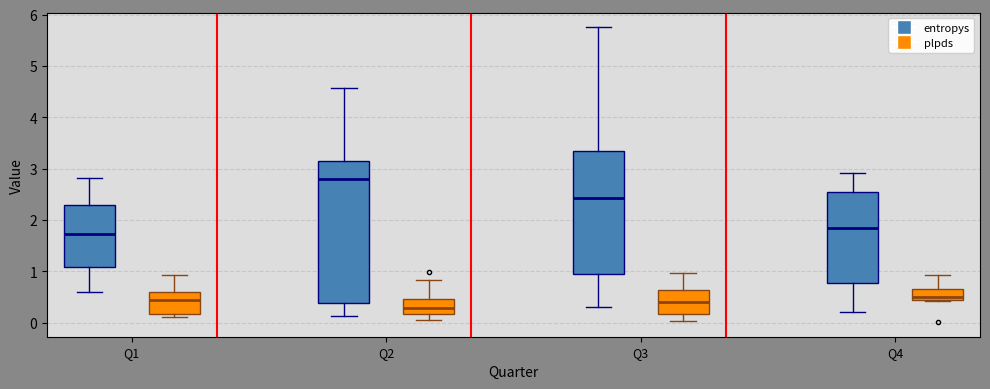

Reading left to right, read every box against the y-axis: the position of its median line, the range the box covers, and the ends of its whiskers. The values are not printed on the chart, so give them approximately, as read against the axis.

Q1 (entropys): median 1.7, box 1.1 to 2.3, whiskers 0.6 to 2.8
Q1 (plpds): median 0.4, box 0.2 to 0.6, whiskers 0.1 to 0.9
Q2 (entropys): median 2.8, box 0.4 to 3.1, whiskers 0.1 to 4.6
Q2 (plpds): median 0.3, box 0.2 to 0.5, whiskers 0.0 to 0.8
Q3 (entropys): median 2.4, box 0.9 to 3.3, whiskers 0.3 to 5.8
Q3 (plpds): median 0.4, box 0.2 to 0.6, whiskers 0.0 to 1.0
Q4 (entropys): median 1.8, box 0.8 to 2.6, whiskers 0.2 to 2.9
Q4 (plpds): median 0.5, box 0.4 to 0.7, whiskers 0.4 (just below the box's lower edge) to 0.9